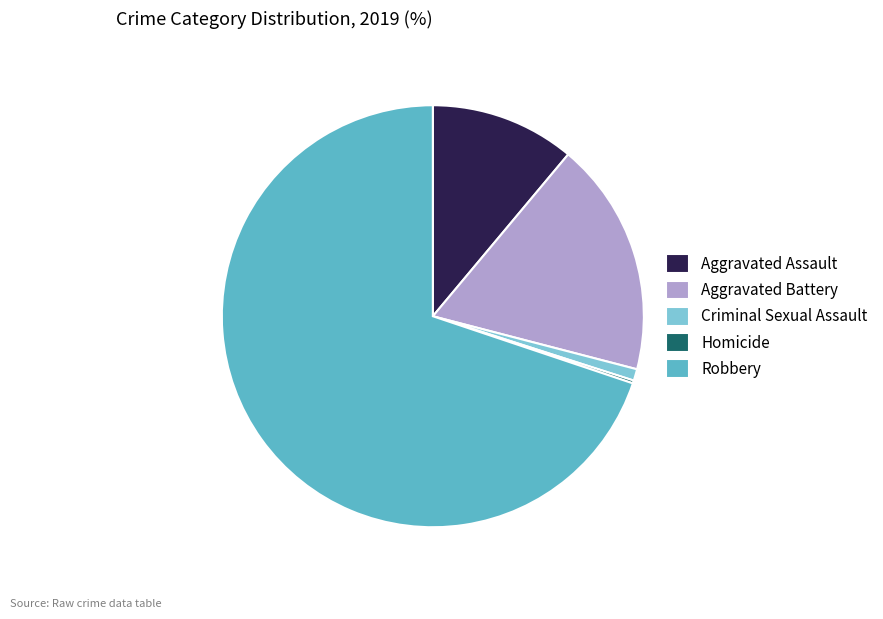

True or false: Aggravated Assault accounts for 4% of the total.

False